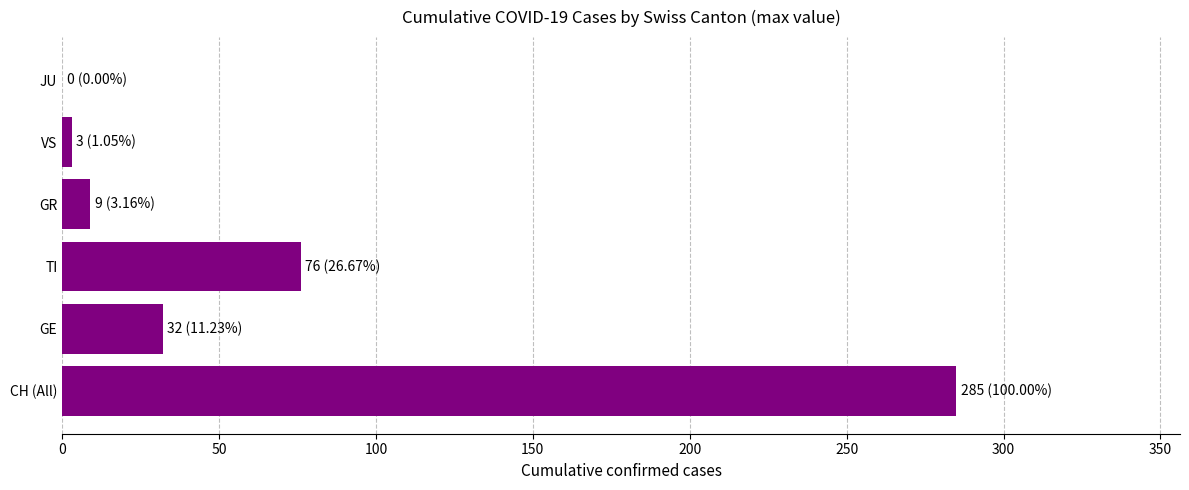

Where is the data nearest to the value 142?

TI